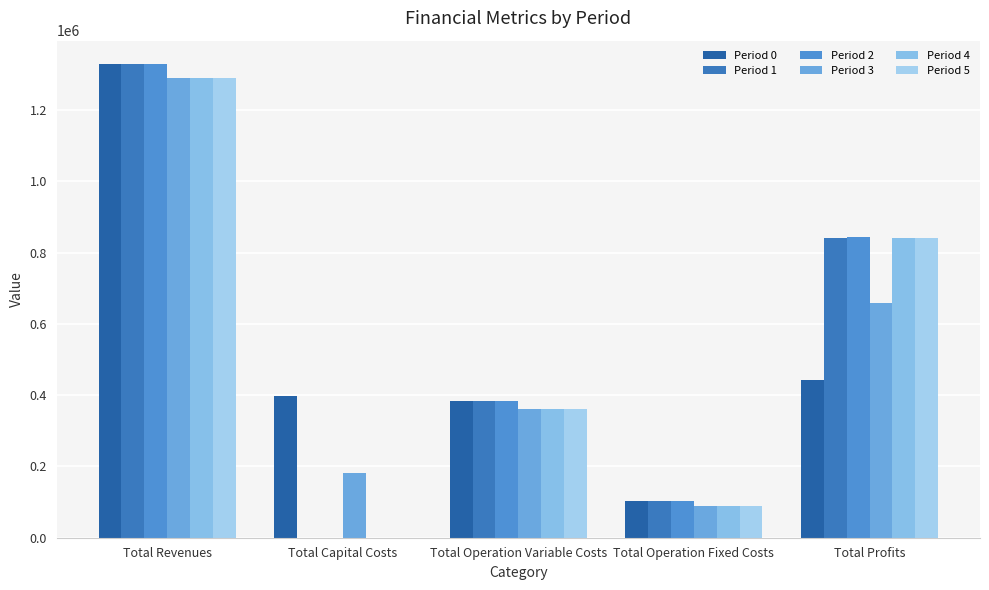

What is the label of the 4th bar from the left?

Total Operation Fixed Costs